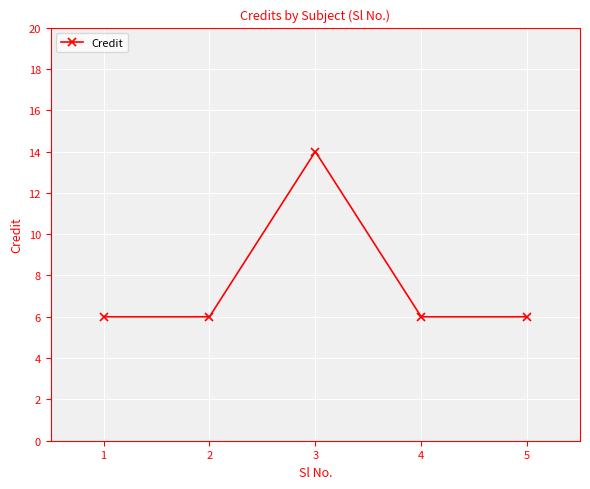

How many categories are shown in the chart?

5